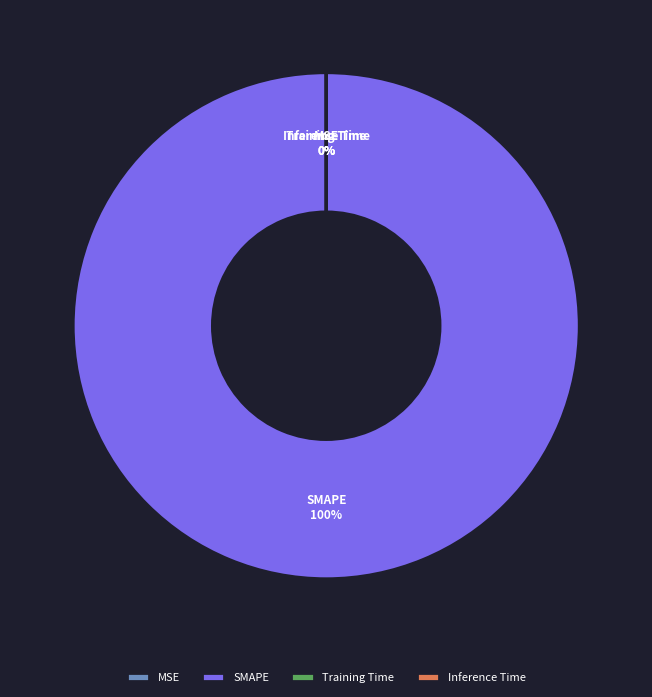

True or false: Inference Time accounts for 0% of the total.

True